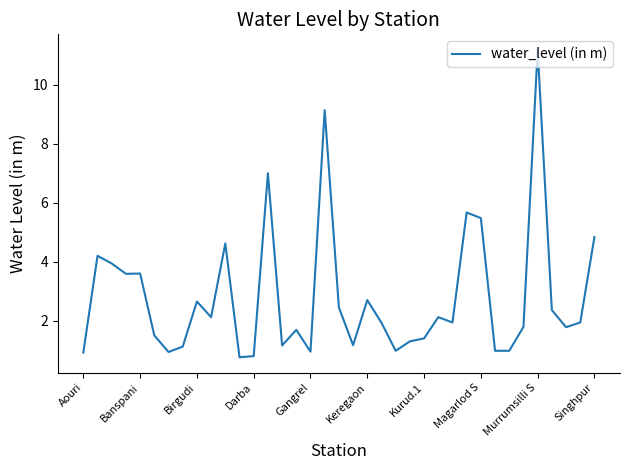

Count the number of categories in the chart.

37